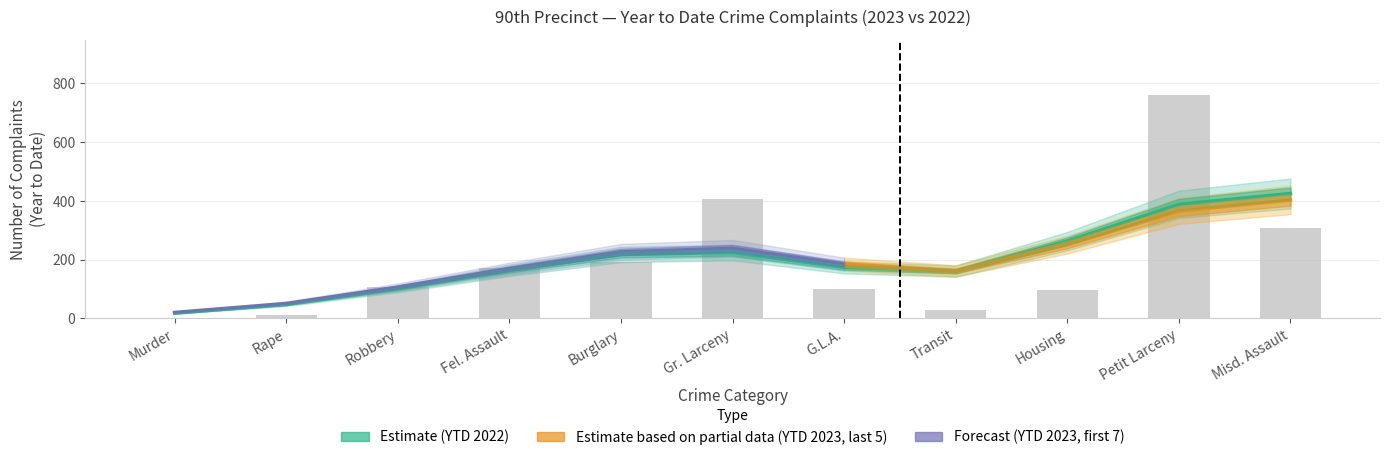

Is it true that the value at Murder is 0?

True